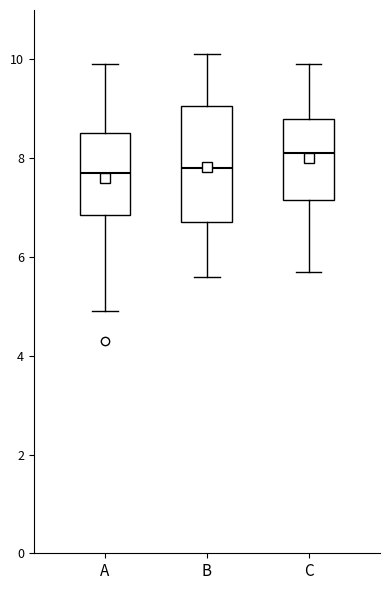

Reading left to right, read every box against the y-axis: the position of its median line, the range the box covers, and the ends of its whiskers. The values are not printed on the chart, so give them approximately, as read against the axis.

A: median 7.8, box 6.8 to 8.6, whiskers 5.0 to 10.0
B: median 7.8, box 6.8 to 9.0, whiskers 5.6 to 10.2
C: median 8.2, box 7.2 to 8.8, whiskers 5.8 to 10.0